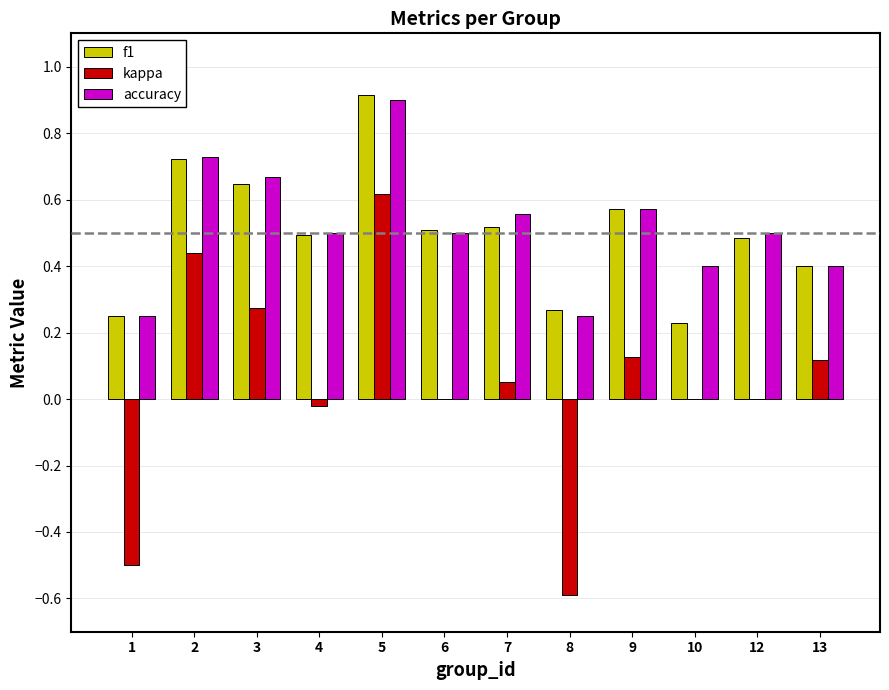

Is the value of accuracy at 4 greater than the value of f1 at 10?

Yes